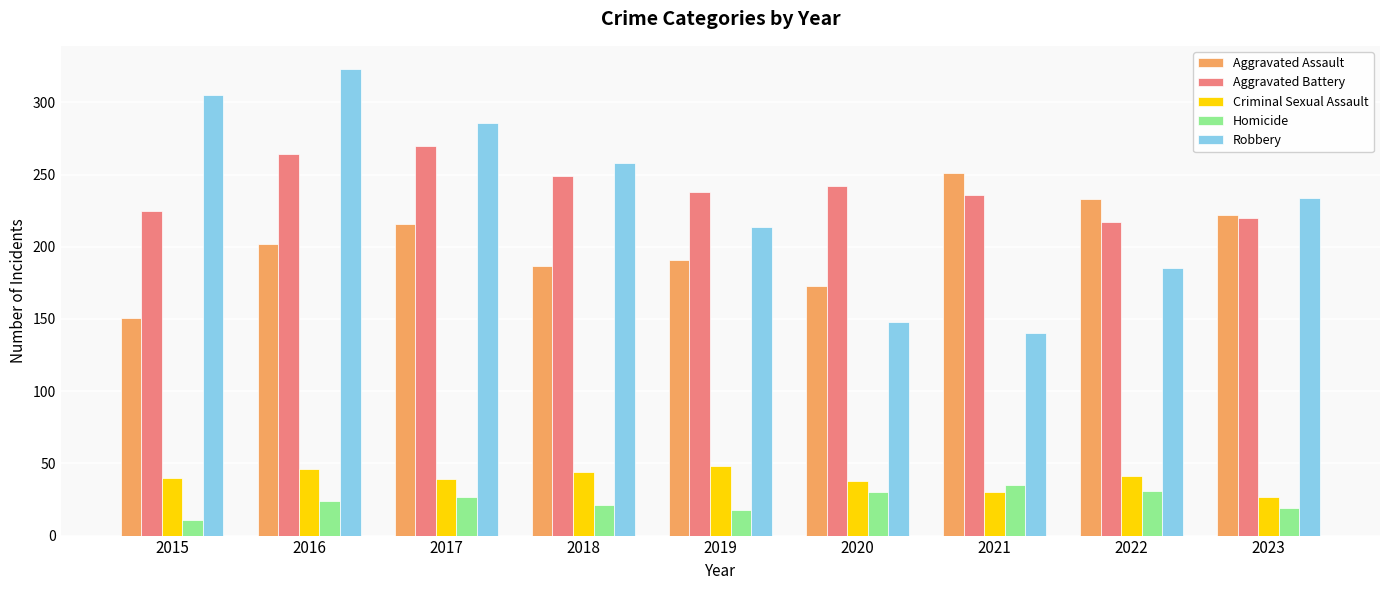

What is the total value across all series at 2017?

838